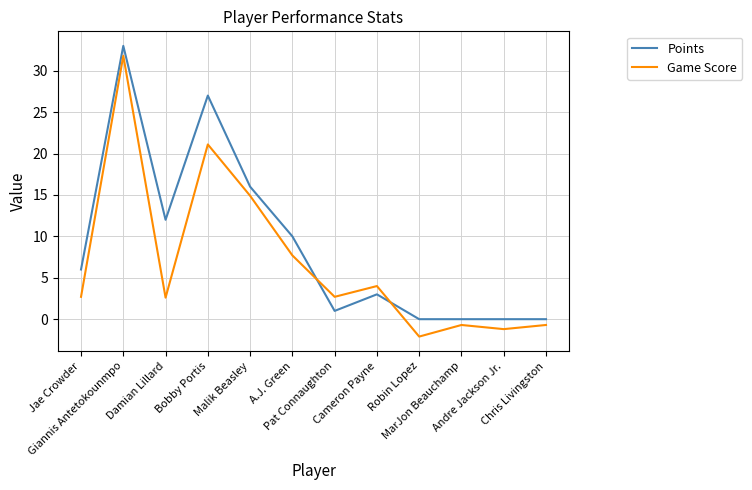

What is the average value of the Game Score series?

6.9